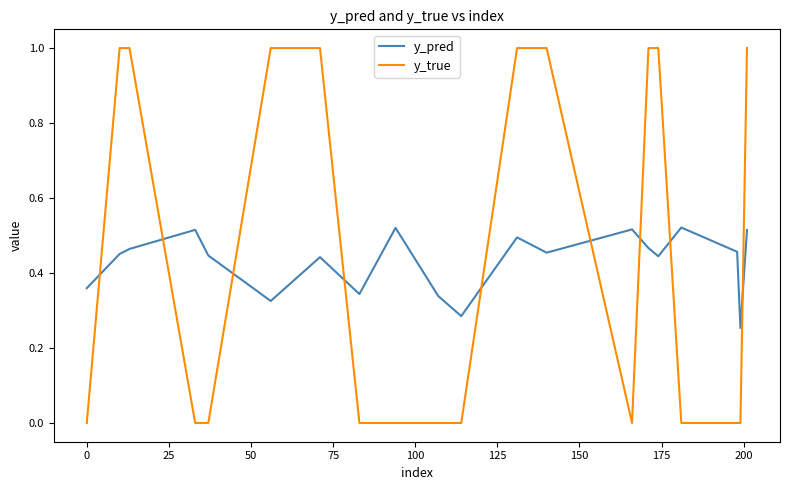

What is the greatest value displayed?

1.0